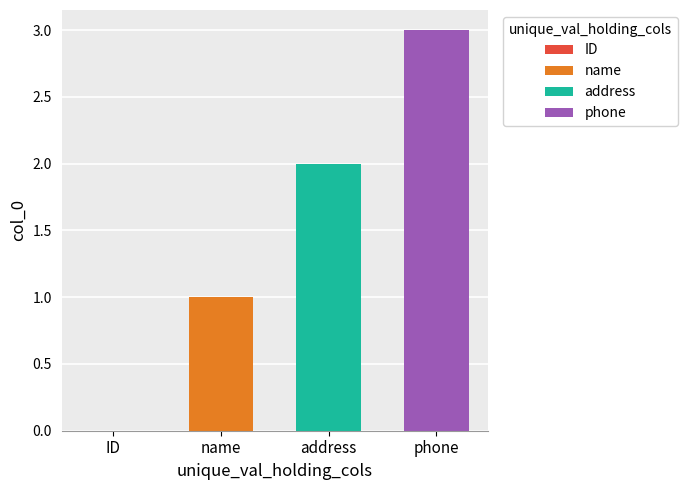

What is the greatest value displayed?

3